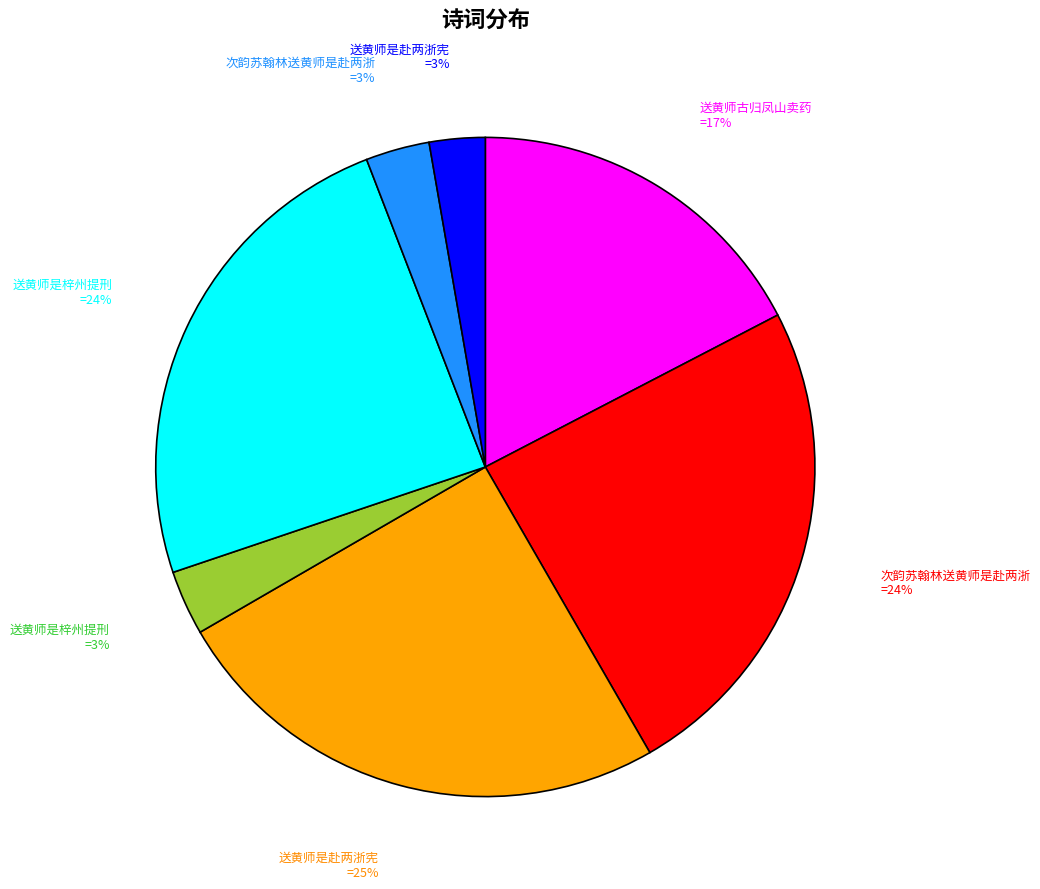

Is there any slice that represents more than half of the pie?

No